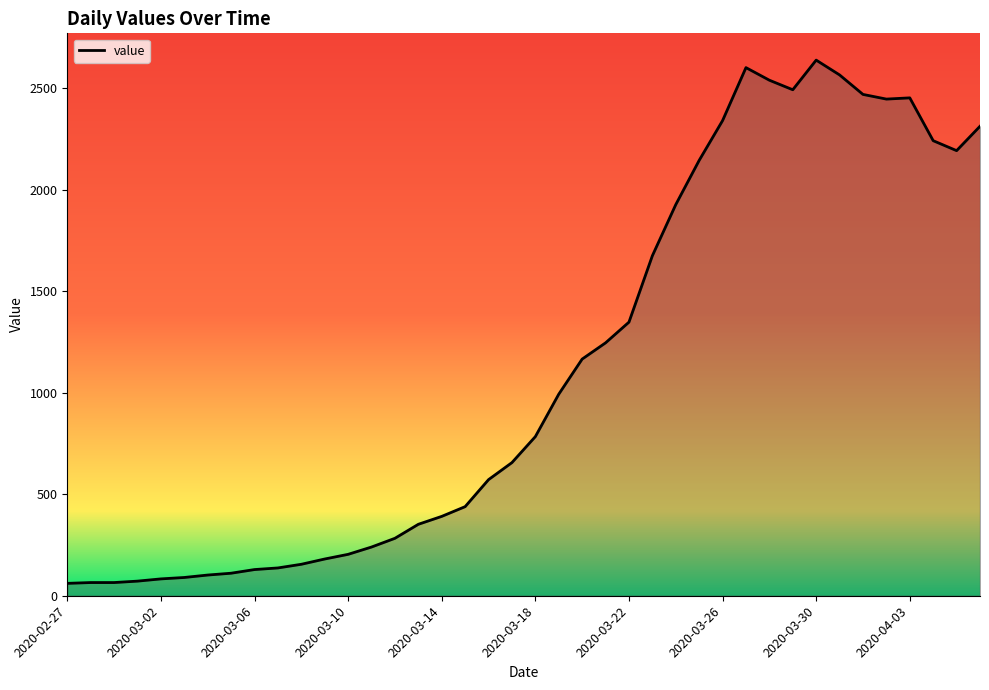

How many values are below 784?

20